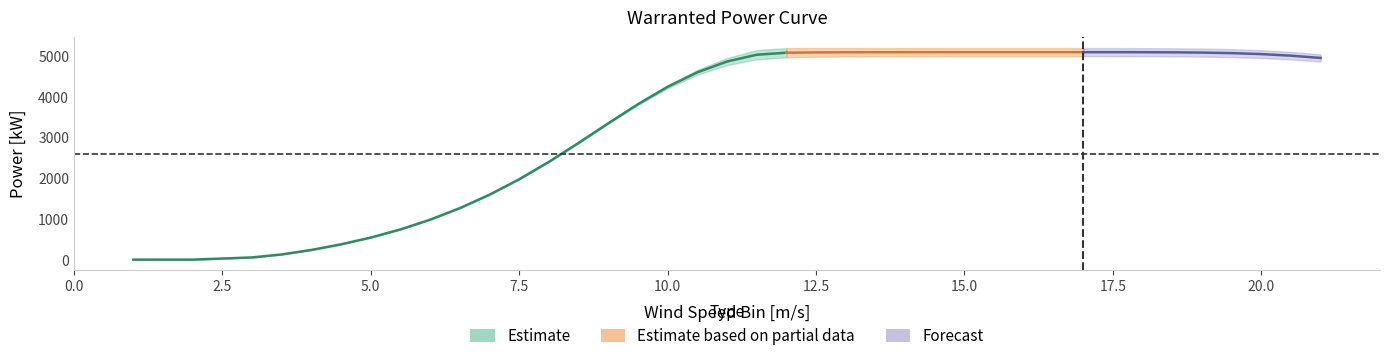

List the labels in order of Warranted Power Curve Lower value, largest first.

15, 15.5, 16, 16.5, 17, 17.5, 14, 14.5, 18, 13.5, 18.5, 13, 19, 12.5, 19.5, 12, 20, 11.5, 20.5, 21, 11, 10.5, 10, 9.5, 9, 8.5, 8, 7.5, 7, 6.5, 6, 5.5, 5, 4.5, 4, 3.5, 3, 1, 2